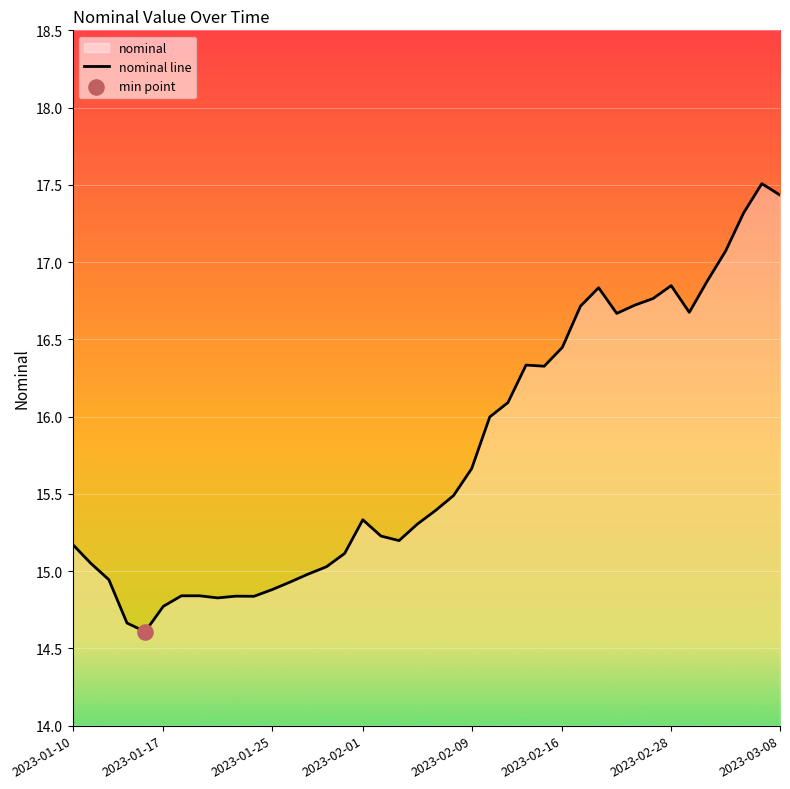

What is the ratio of the value at 13 to the value at 31?

0.9